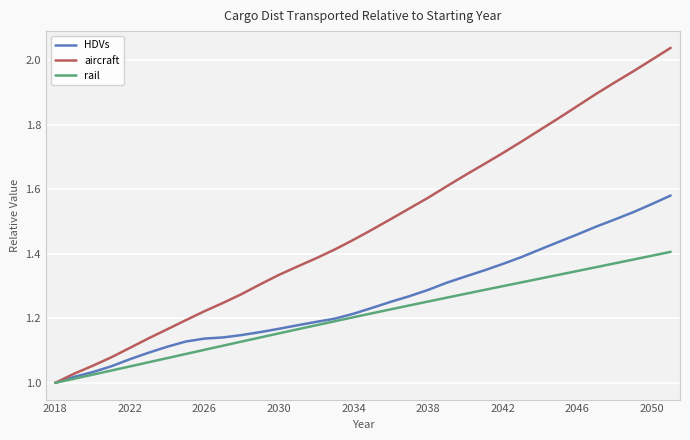

List the series in order of their overall mean, lowest first.

rail, HDVs, aircraft